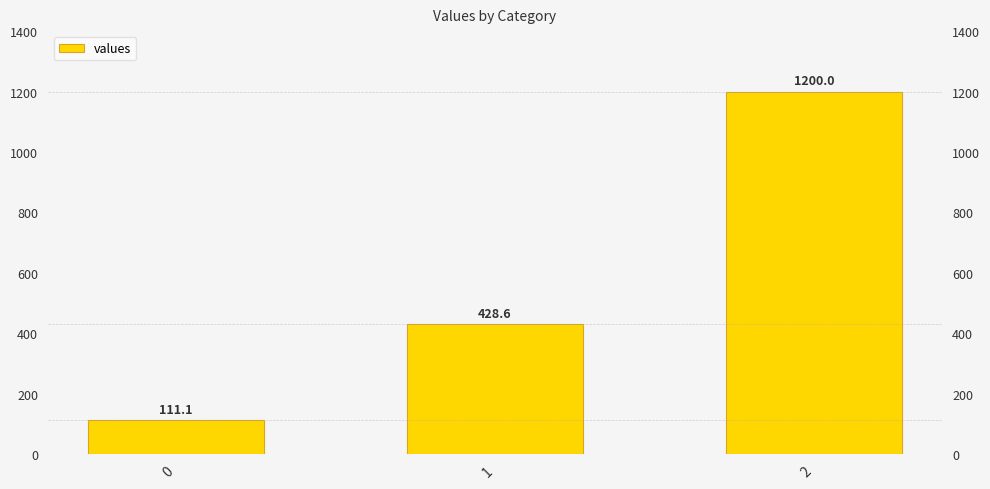

What is the minimum value shown in the chart?

111.1